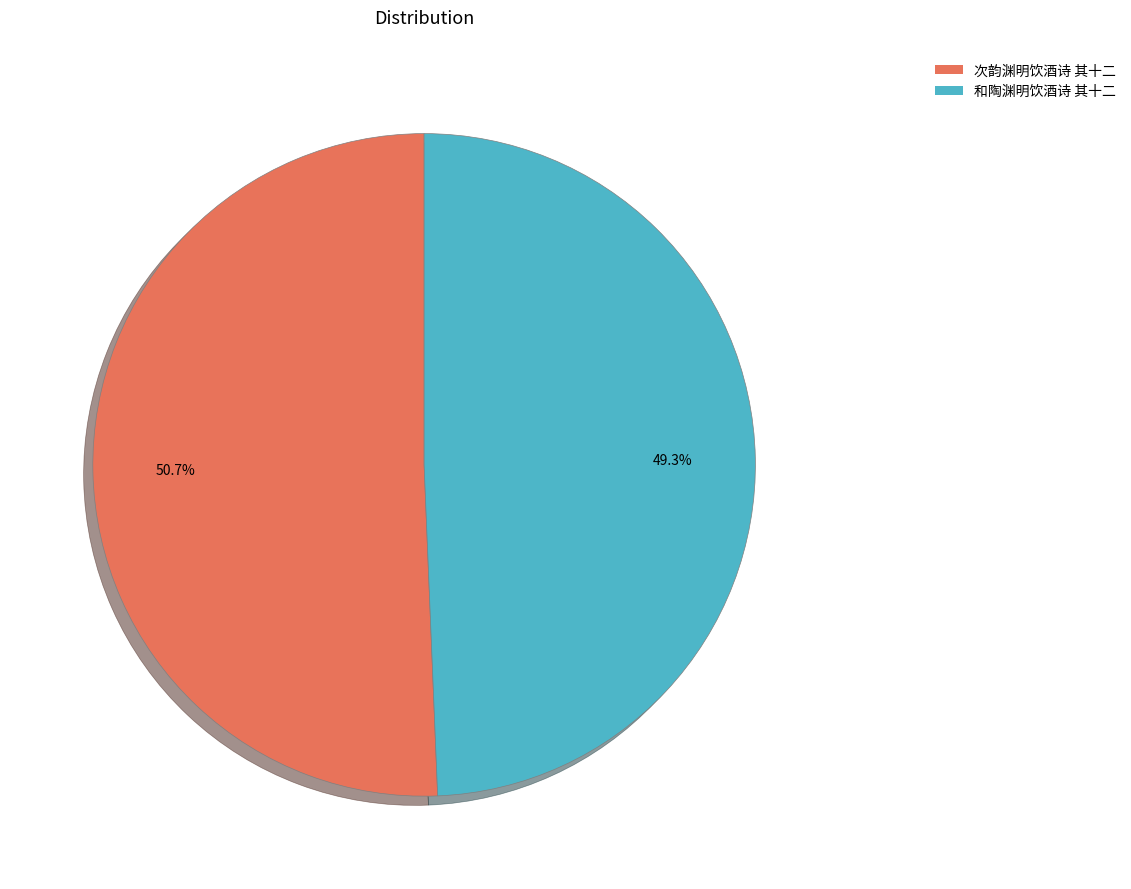

To the nearest percent, what is the difference between the 次韵渊明饮酒诗 其十二 and 和陶渊明饮酒诗 其十二 slice percentages?

1%